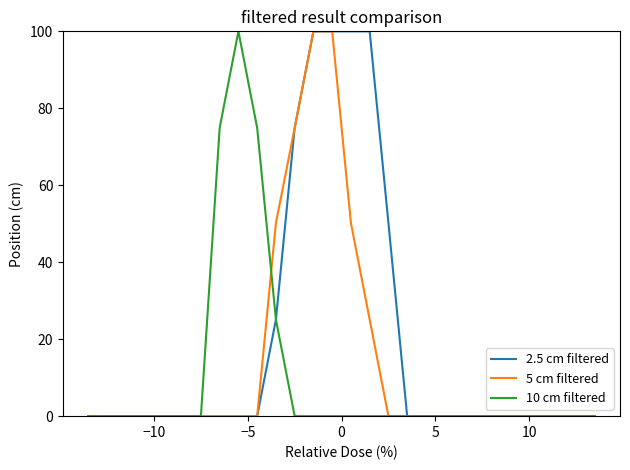

What is the greatest value displayed?

100.0